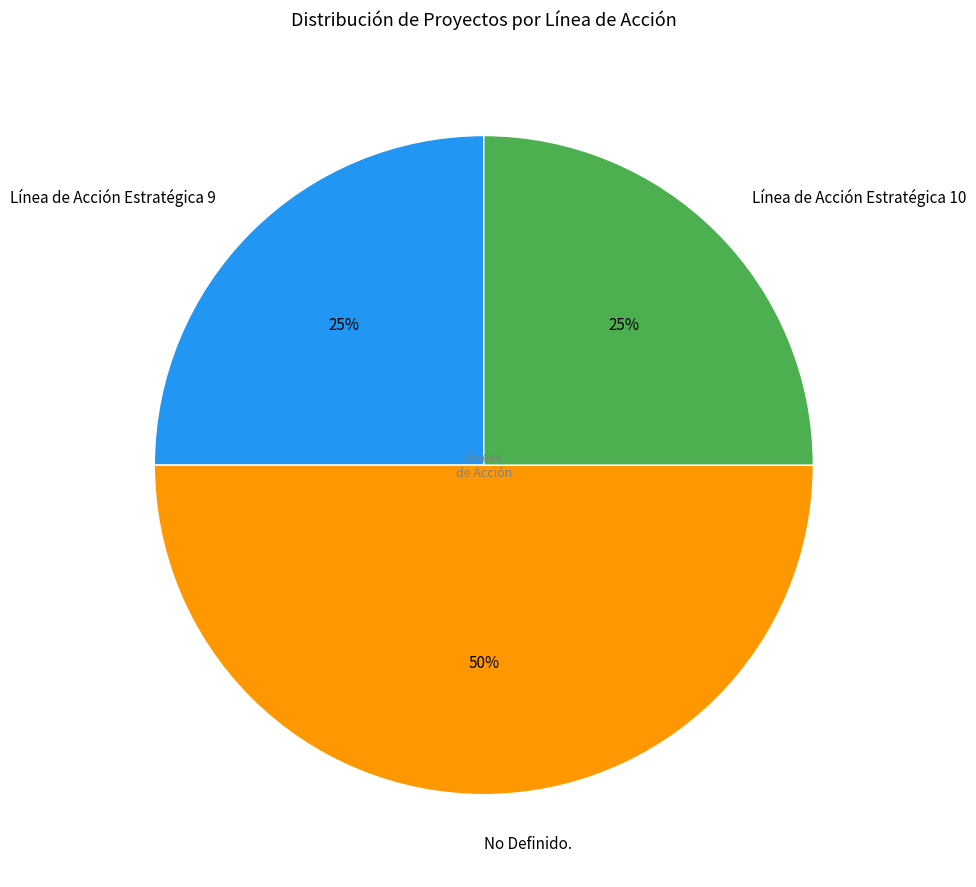

Which has a higher value, No Definido. or Línea de Acción Estratégica 10?

No Definido.